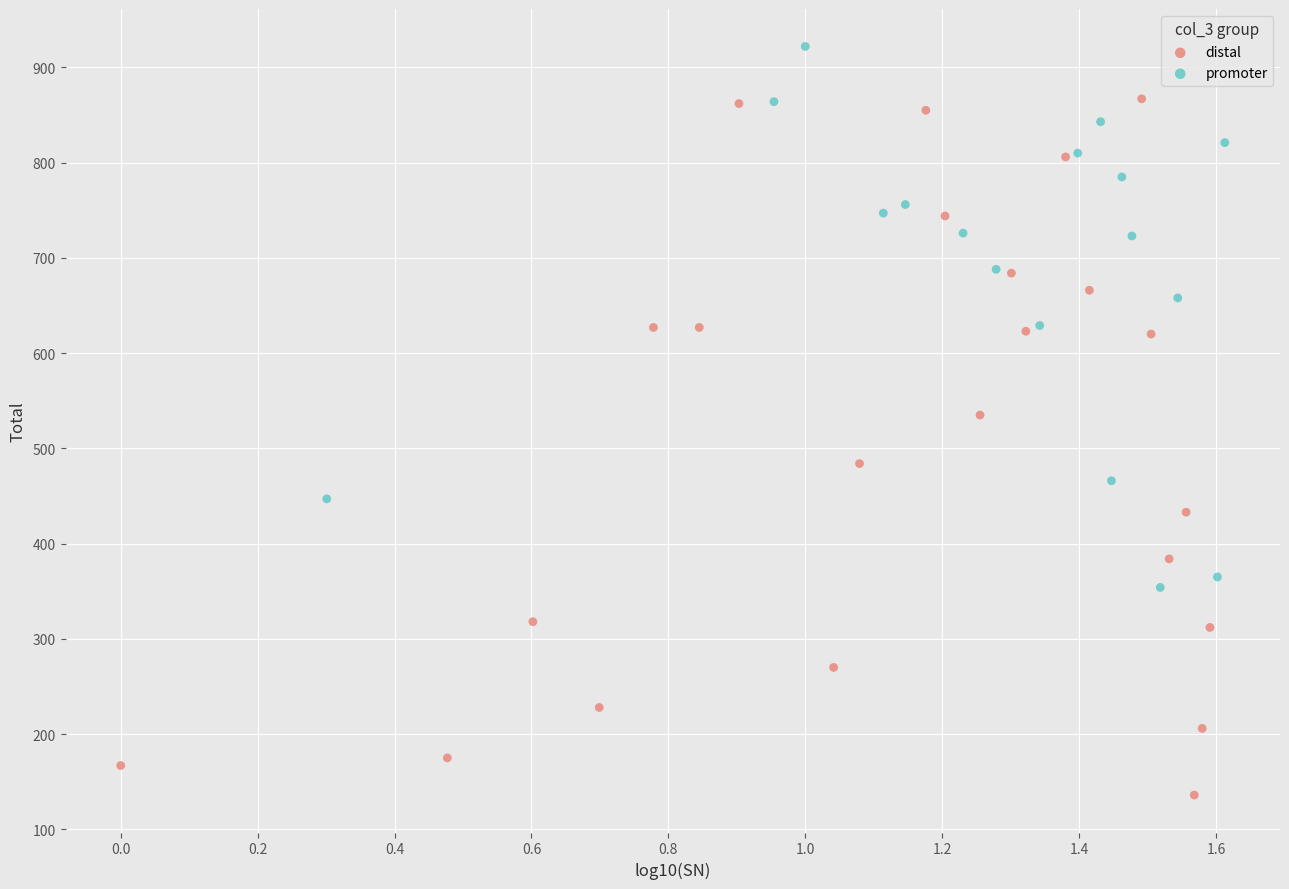

Which series has the largest Y range (max minus min)?

distal